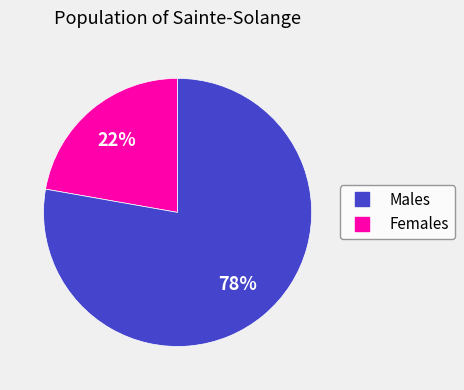

Does any single category account for the majority?

Yes